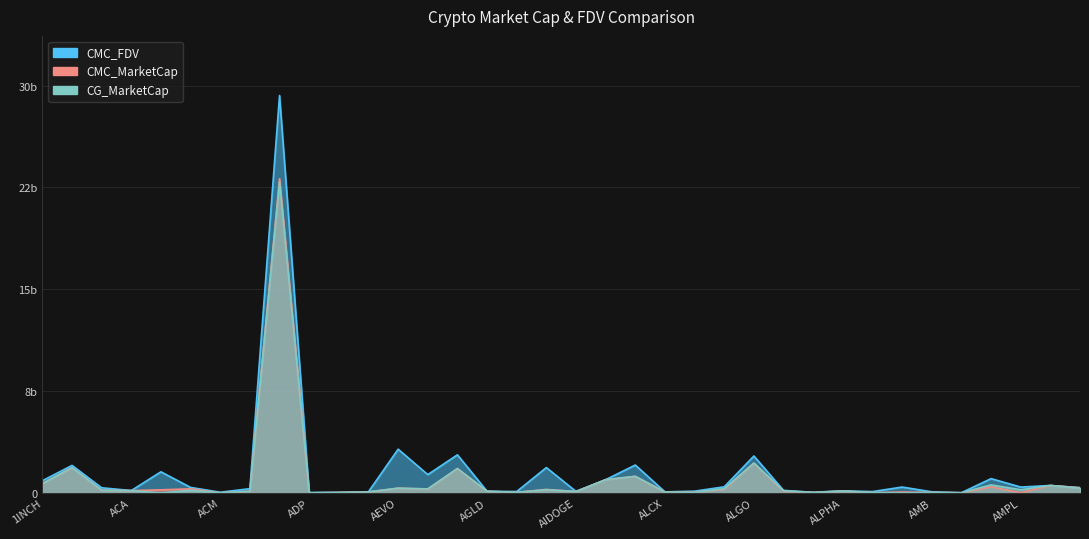

What is the difference between the maximum and second lowest values in the CMC_MarketCap series?

23.1